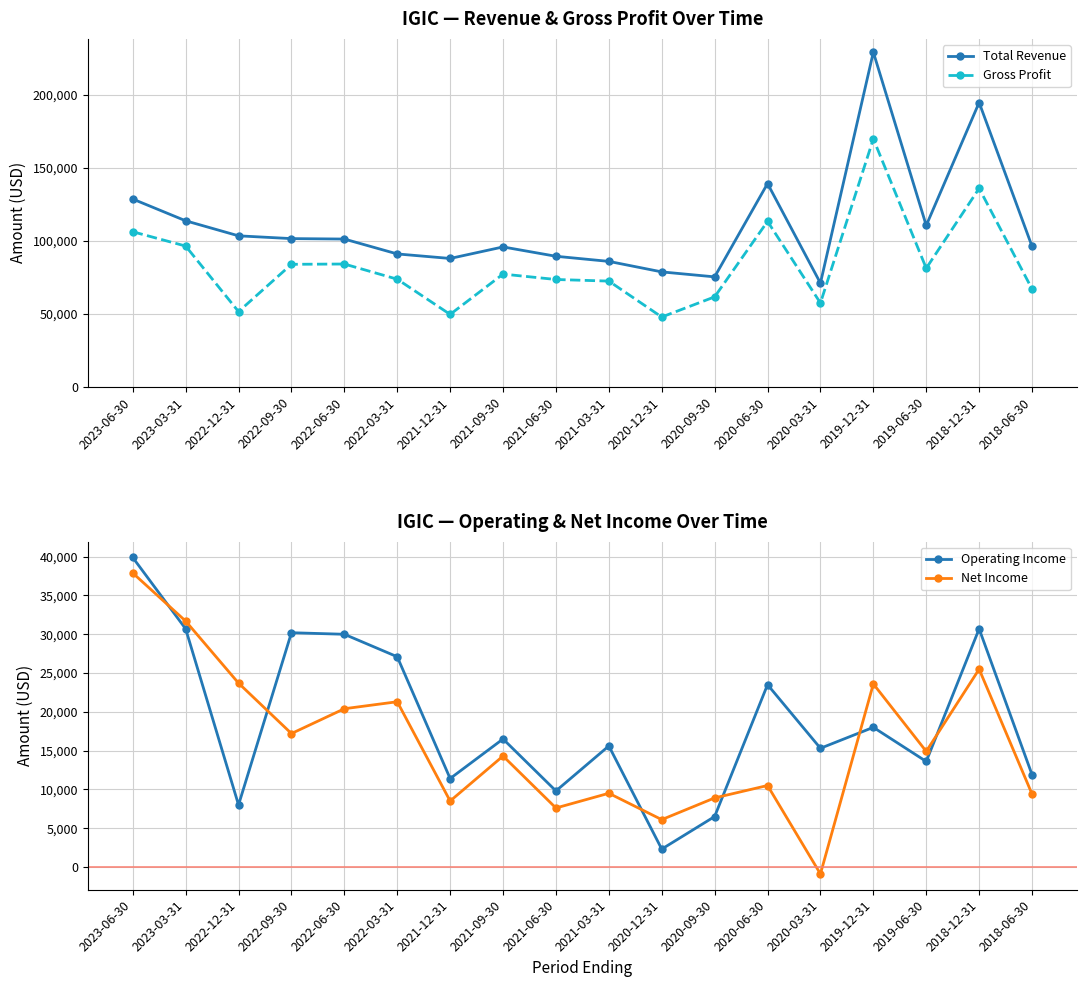

Is the value of Gross Profit at 2023-03-31 greater than the value of Total Revenue at 2021-03-31?

Yes